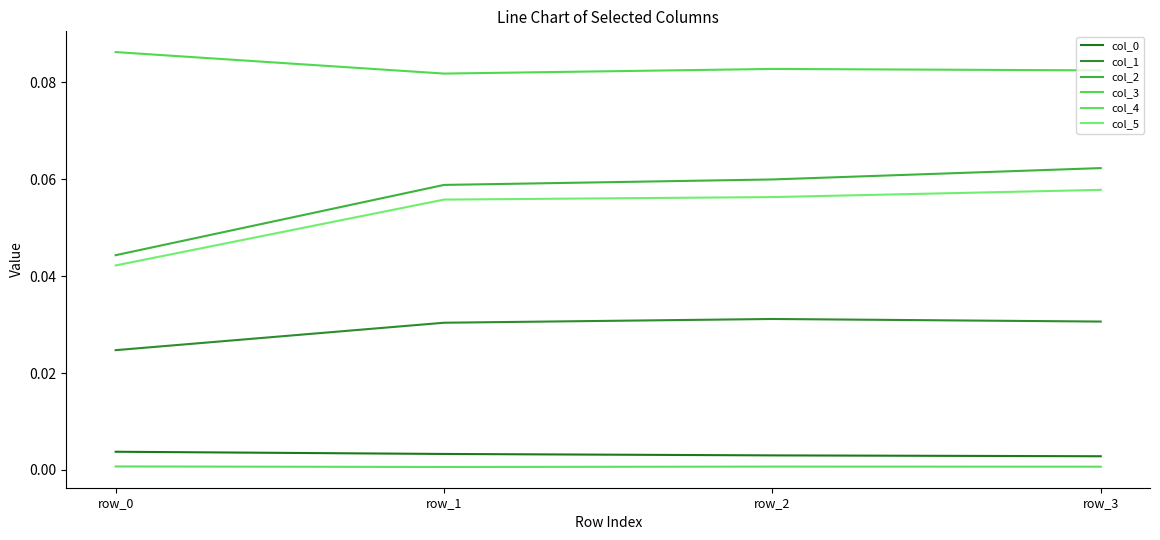

True or false: col_2 has more than 1 points higher than both neighbors.

False